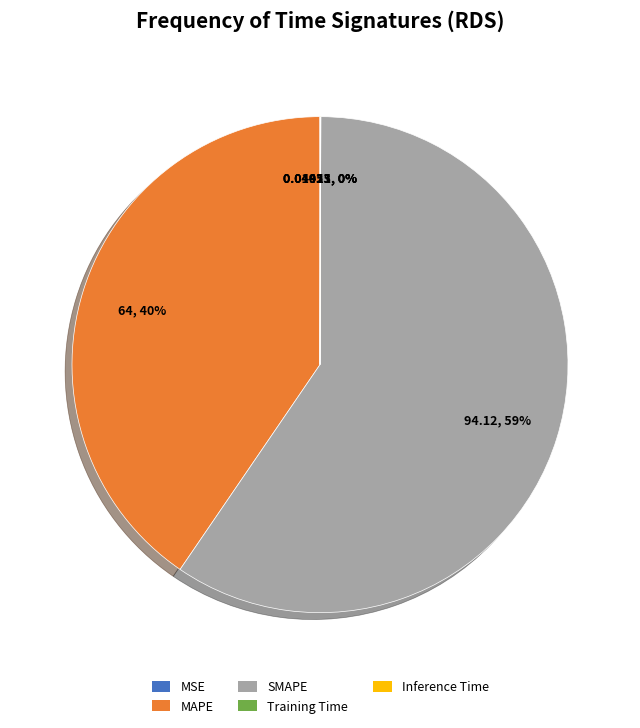

Is there any slice that represents more than half of the pie?

Yes